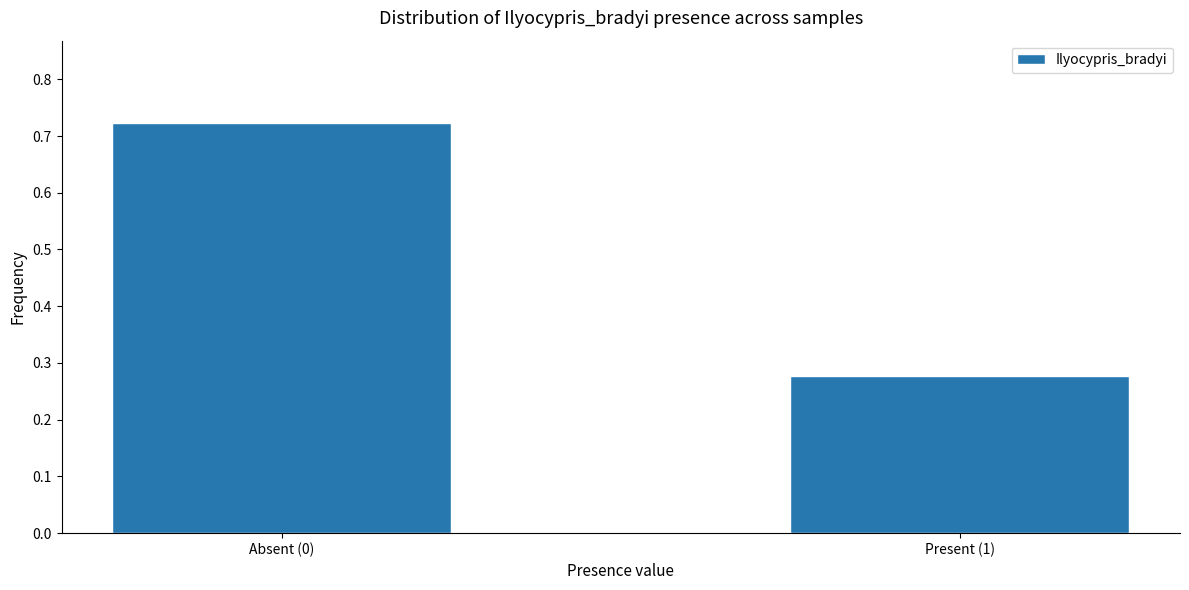

List the labels in order of value, smallest first.

Present (1), Absent (0)